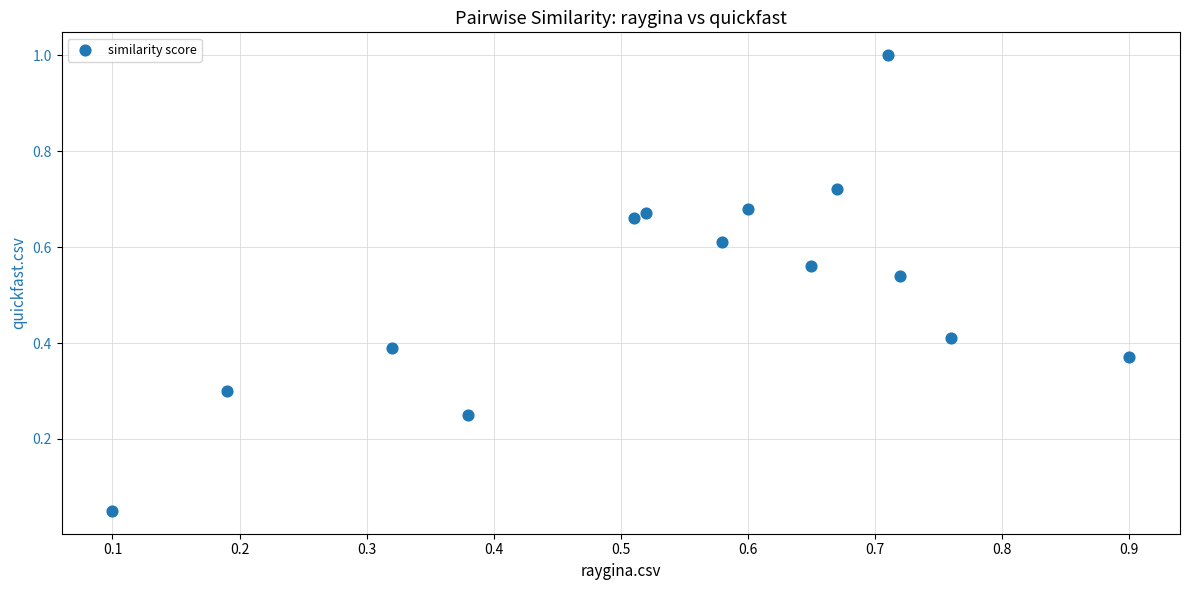

What is the range of X values (max minus min)?

0.8